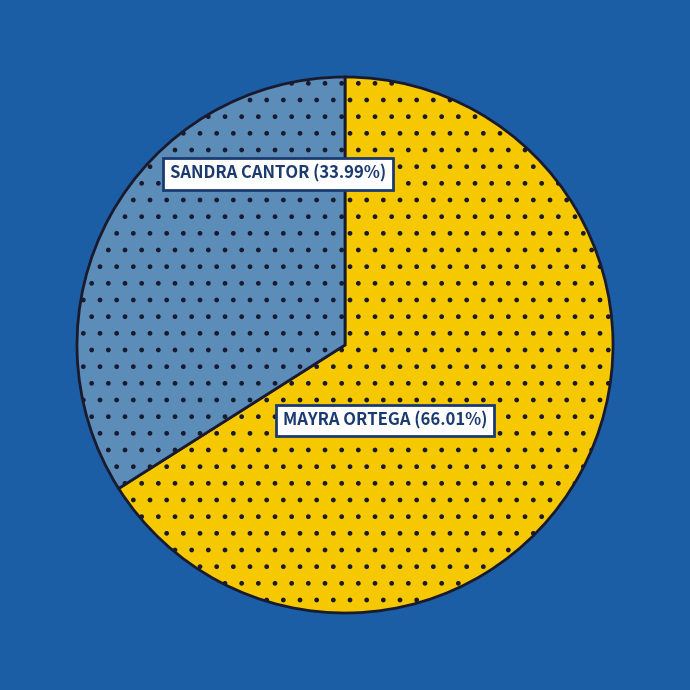

Does any single category account for the majority?

Yes